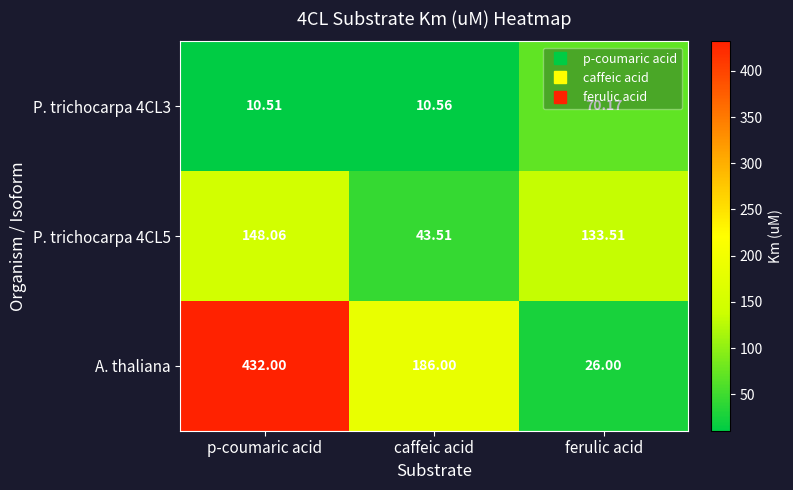

At which label does A. thaliana reach its minimum?

ferulic acid